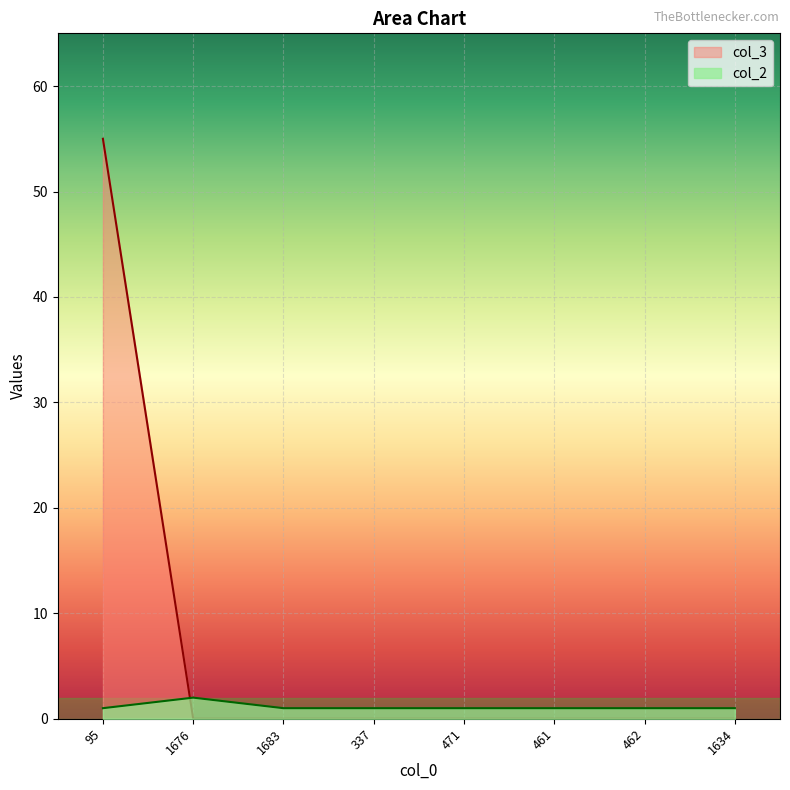

How many lines are shown in the chart?

2